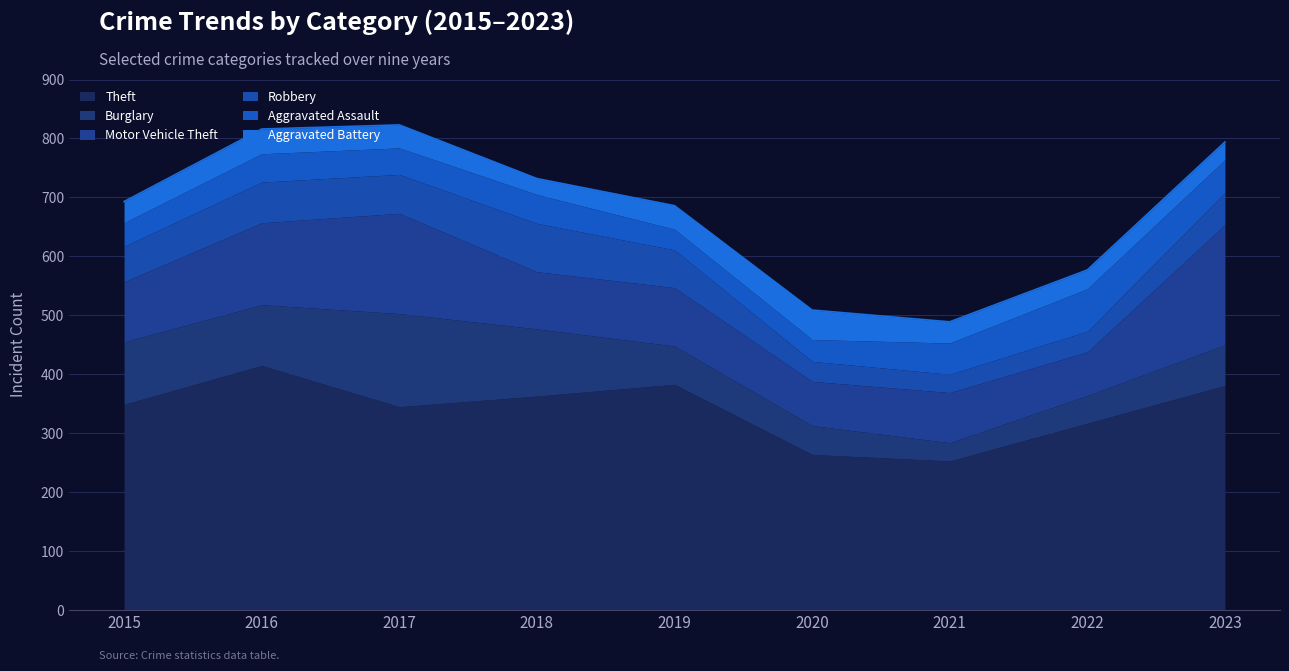

True or false: Theft and Burglary cross at least once.

False